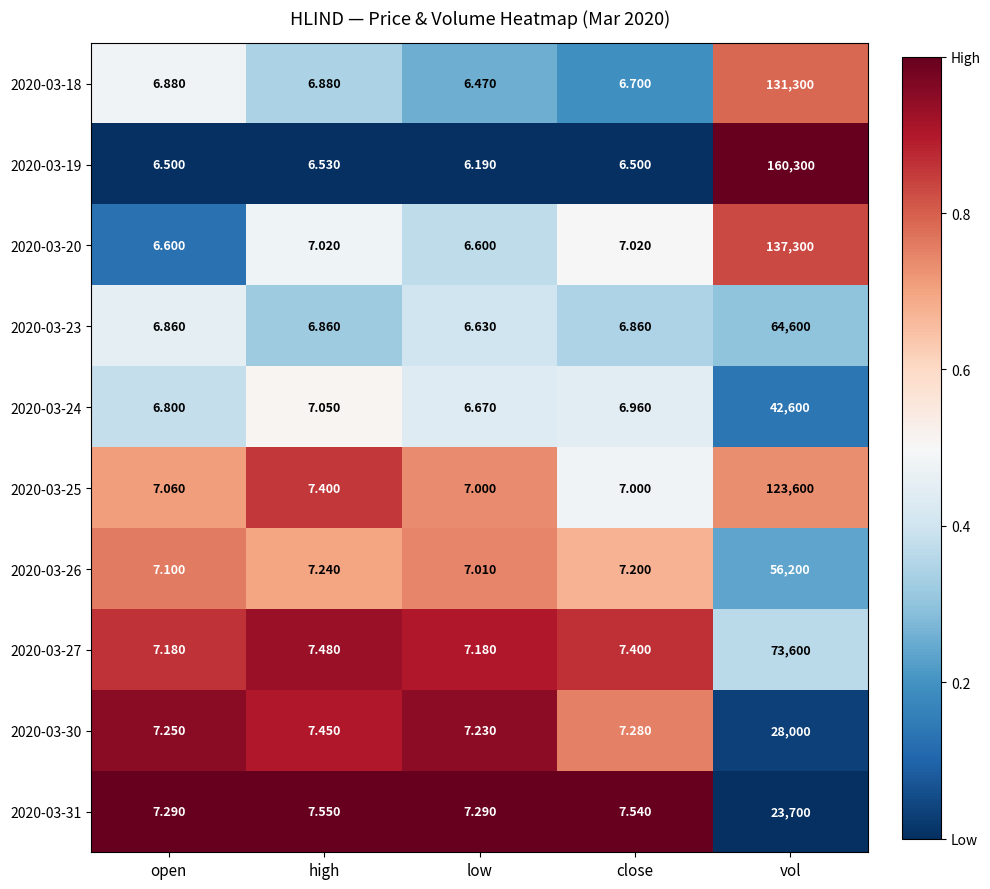

What is the total value across all series at high?

71.5